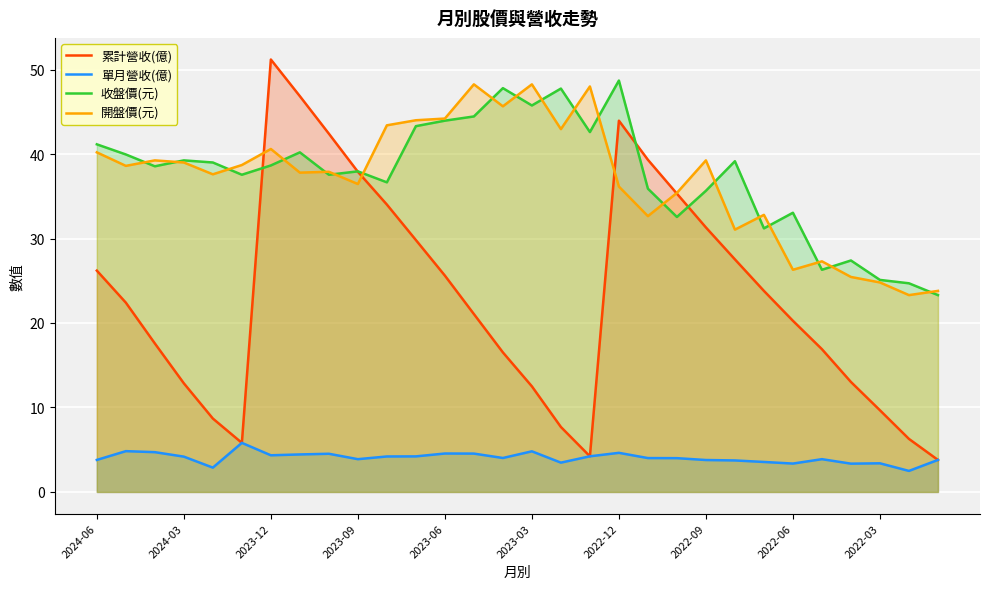

What is the difference between the second highest and minimum values in the 累計營收(億) series?

43.1